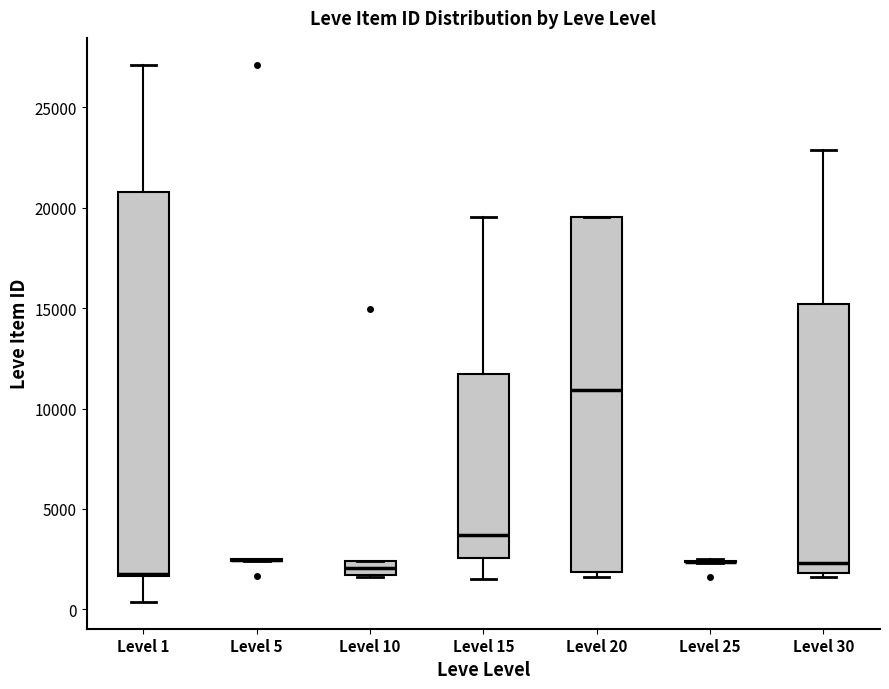

Comparing the boxes themselves (not the whiskers), which one is the tallest?

Level 1